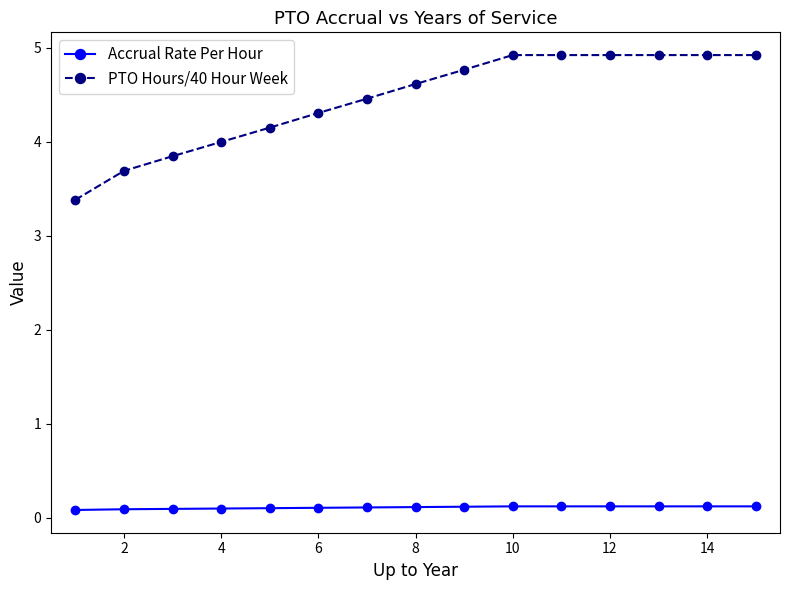

Reading left to right, transcribe all the data shown in this chart.

Accrual Rate Per Hour: 0.1	0.1	0.1	0.1	0.1	0.1	0.1	0.1	0.1	0.1	0.1	0.1	0.1	0.1	0.1
PTO Hours/40 Hour Week: 3.4	3.7	3.8	4.0	4.2	4.3	4.5	4.6	4.8	4.9	4.9	4.9	4.9	4.9	4.9